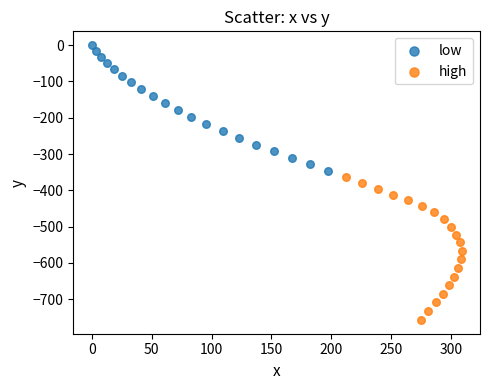

Which series contains the lowest Y value?

high